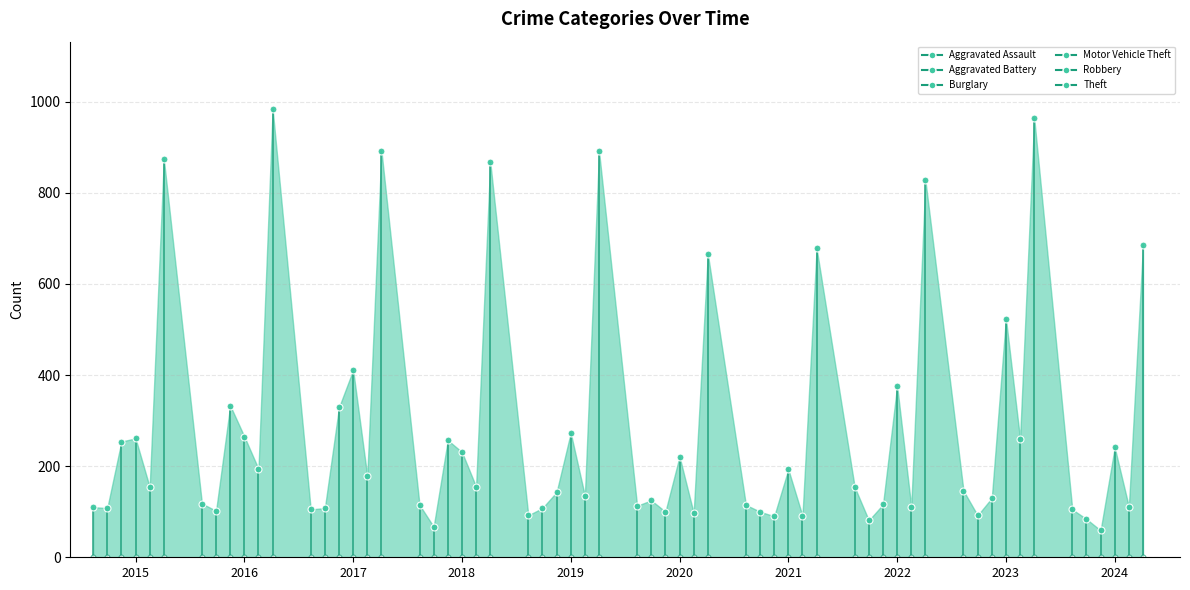

What are all the series names shown in the legend?

Aggravated Assault, Aggravated Battery, Burglary, Motor Vehicle Theft, Robbery, Theft